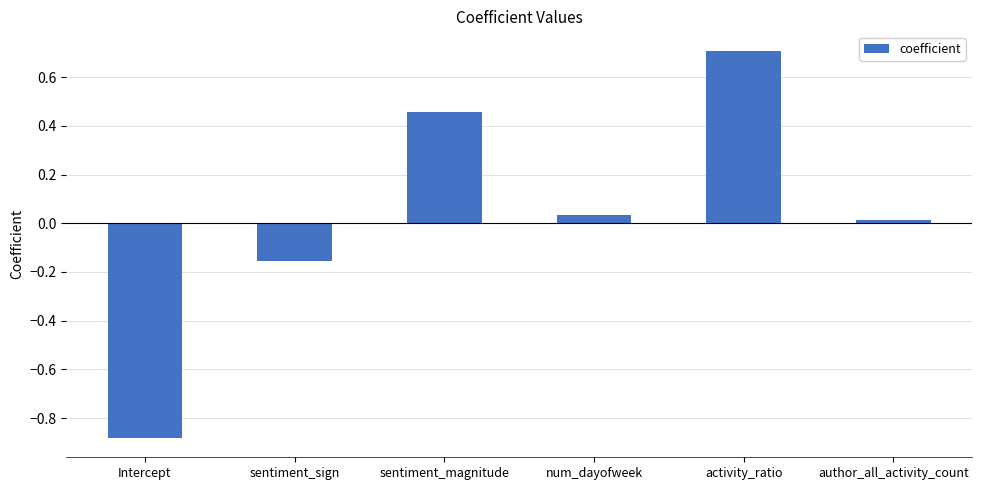

Rank the categories by value from highest to lowest.

activity_ratio, sentiment_magnitude, num_dayofweek, author_all_activity_count, sentiment_sign, Intercept